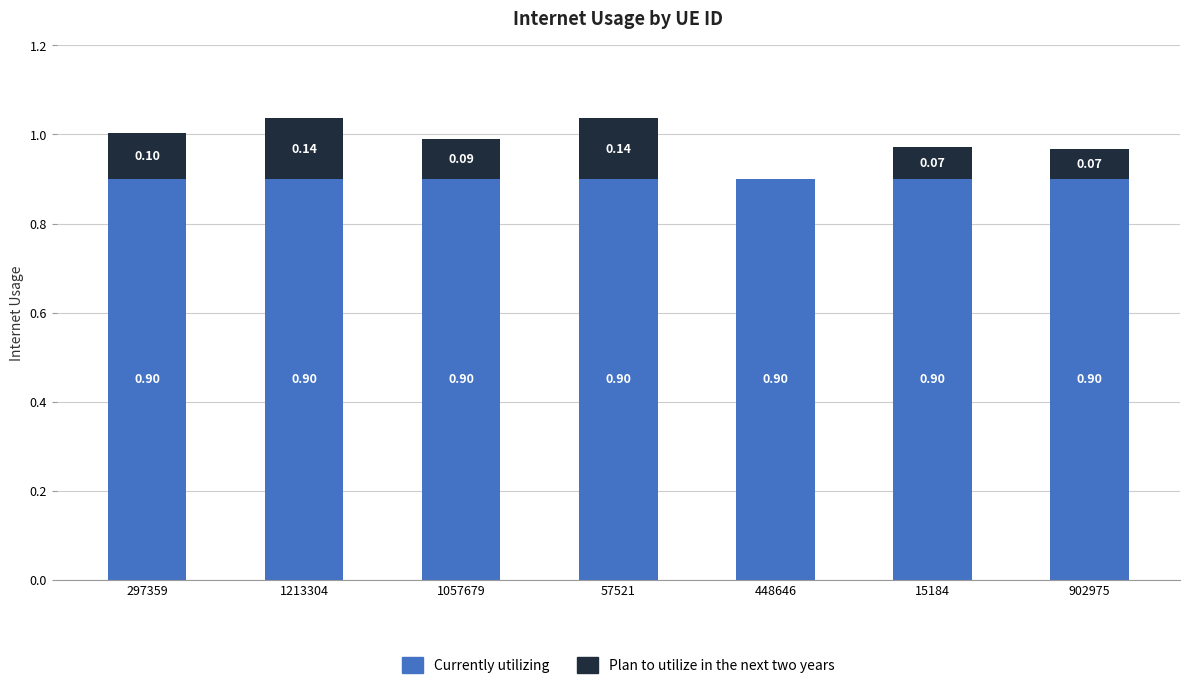

What is the sum of the Currently utilizing values at 57521 and 15184?

1.8